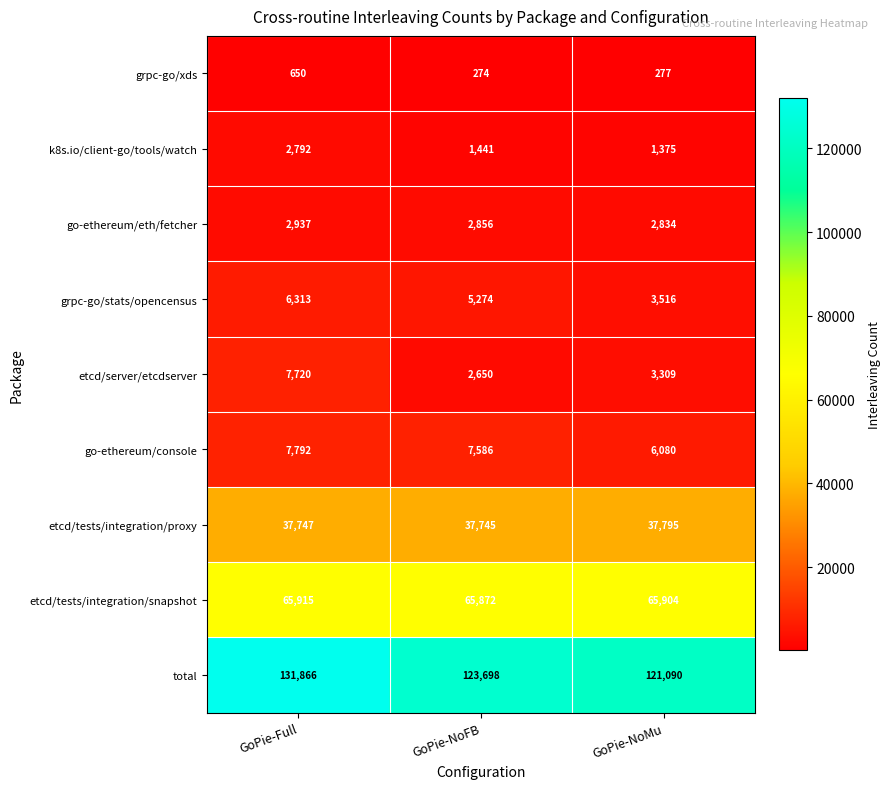

Rank the series by their maximum value, from lowest to highest.

grpc-go/xds, k8s.io/client-go/tools/watch, go-ethereum/eth/fetcher, grpc-go/stats/opencensus, etcd/server/etcdserver, go-ethereum/console, etcd/tests/integration/proxy, etcd/tests/integration/snapshot, total